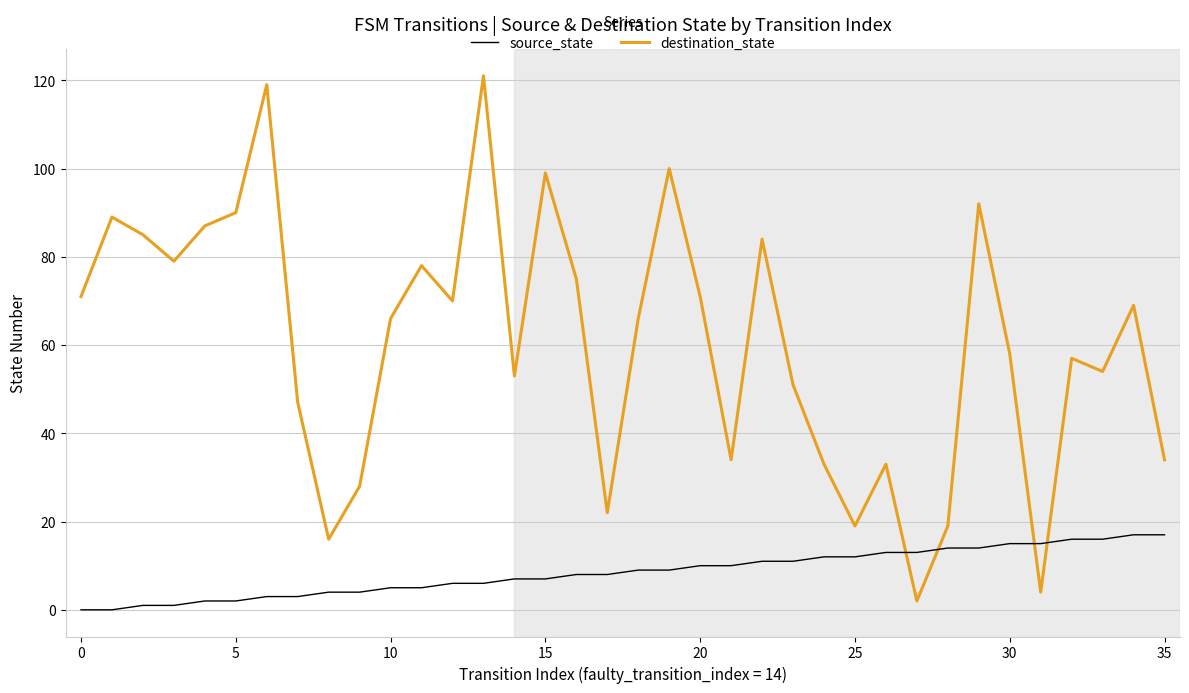

What is the highest value of the source_state series?

17